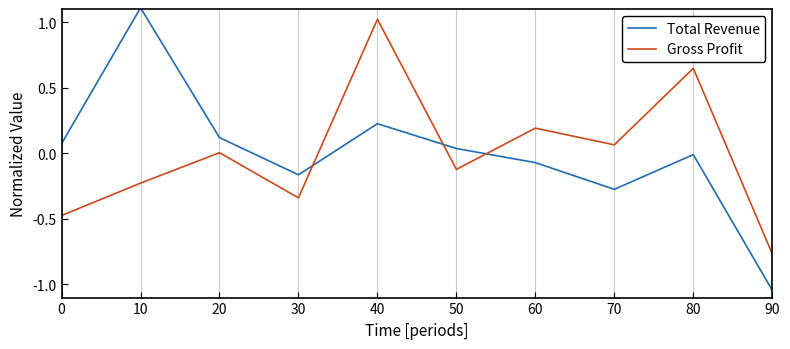

Rank the series by their maximum value, from lowest to highest.

Gross Profit, Total Revenue